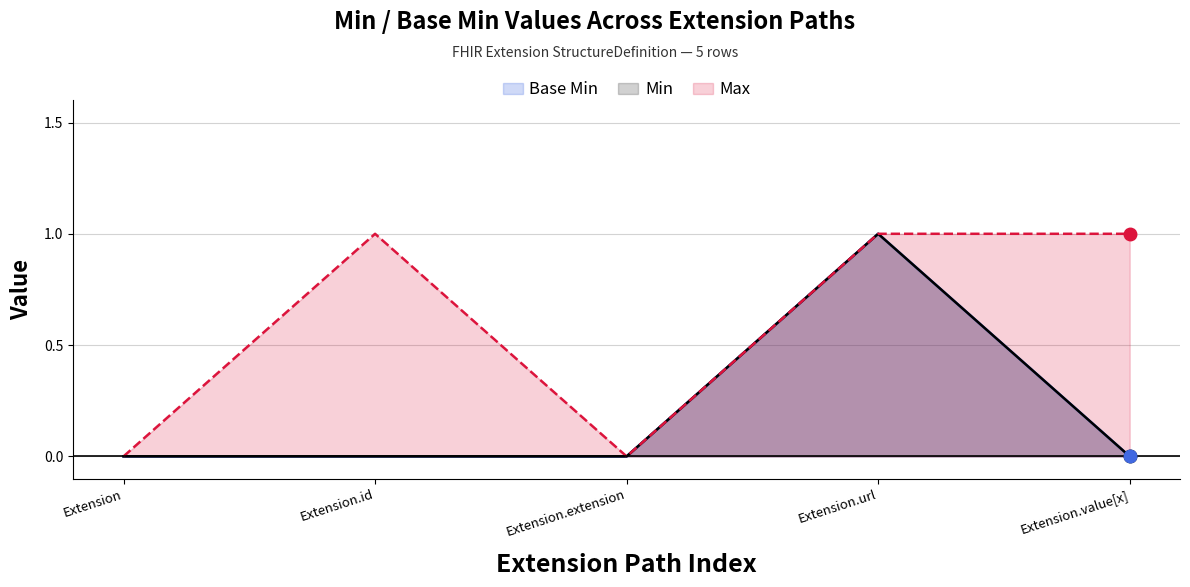

At which category is the sum across all series the highest?

Extension.url